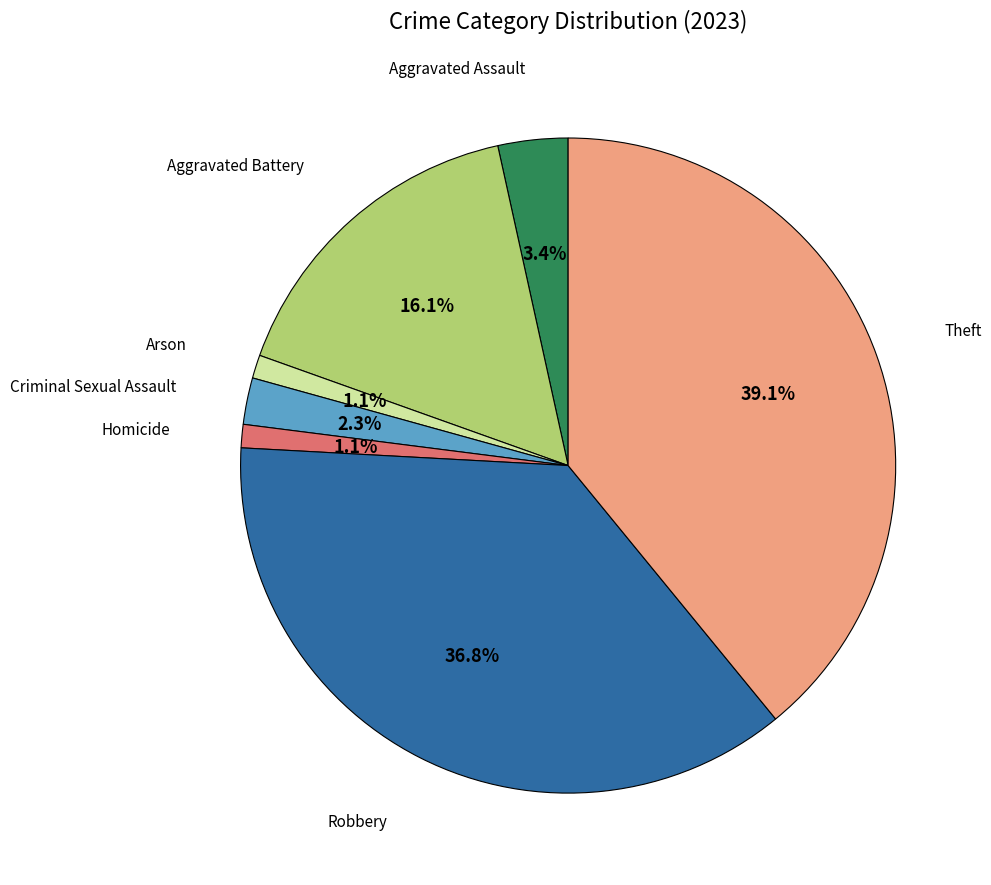

Does any single category account for the majority?

No